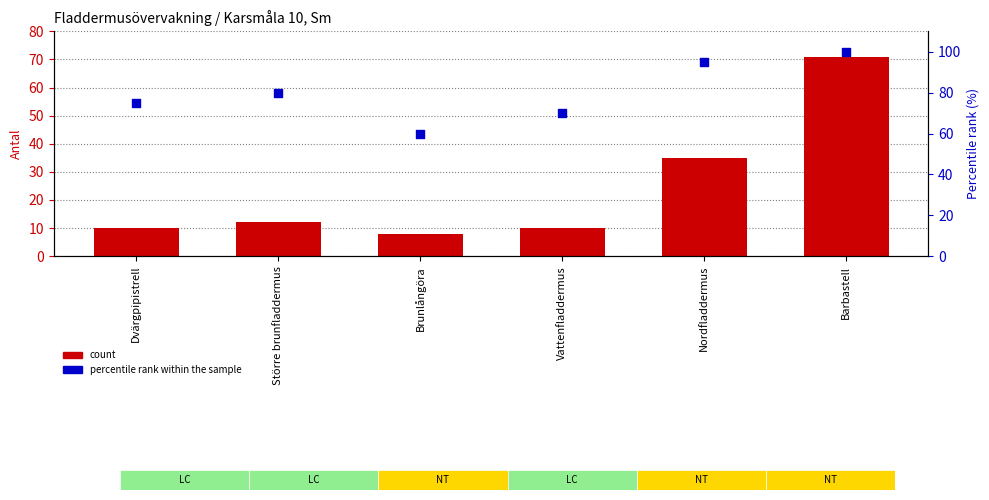

Which series has the largest total across all categories?

percentile rank within the sample